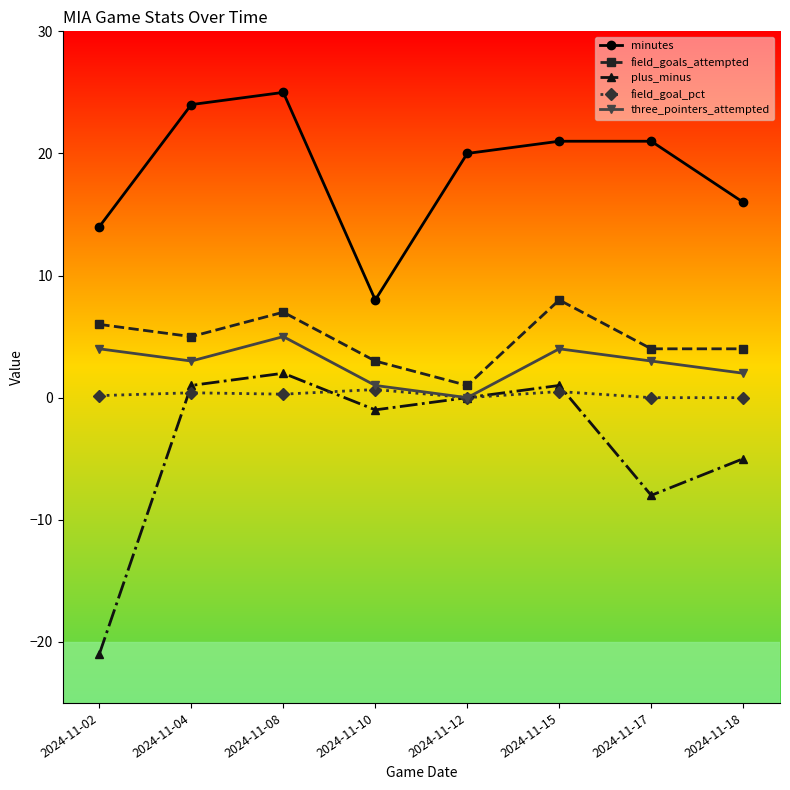

True or false: field_goals_attempted and minutes cross at least once.

False